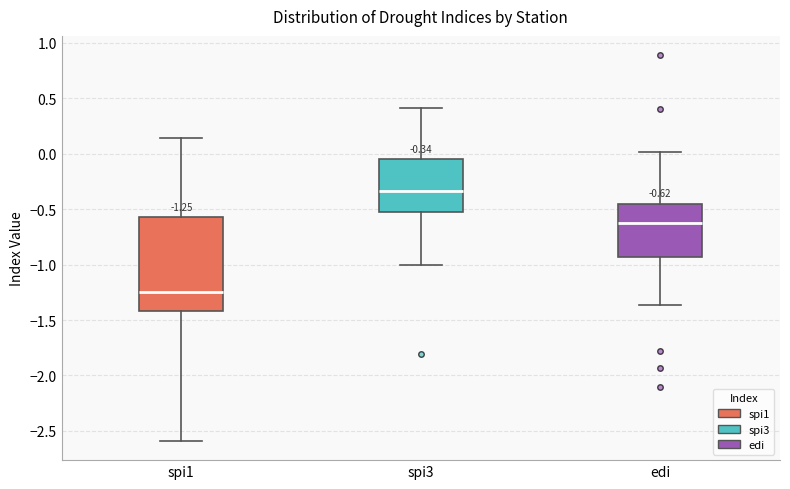

Which box is the tallest, from its lower edge to its upper edge?

spi1